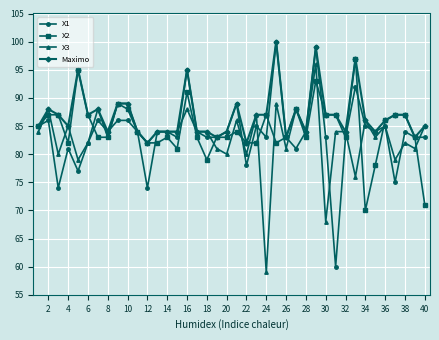

What is the value of the X2 point at the 36th from the left?

86